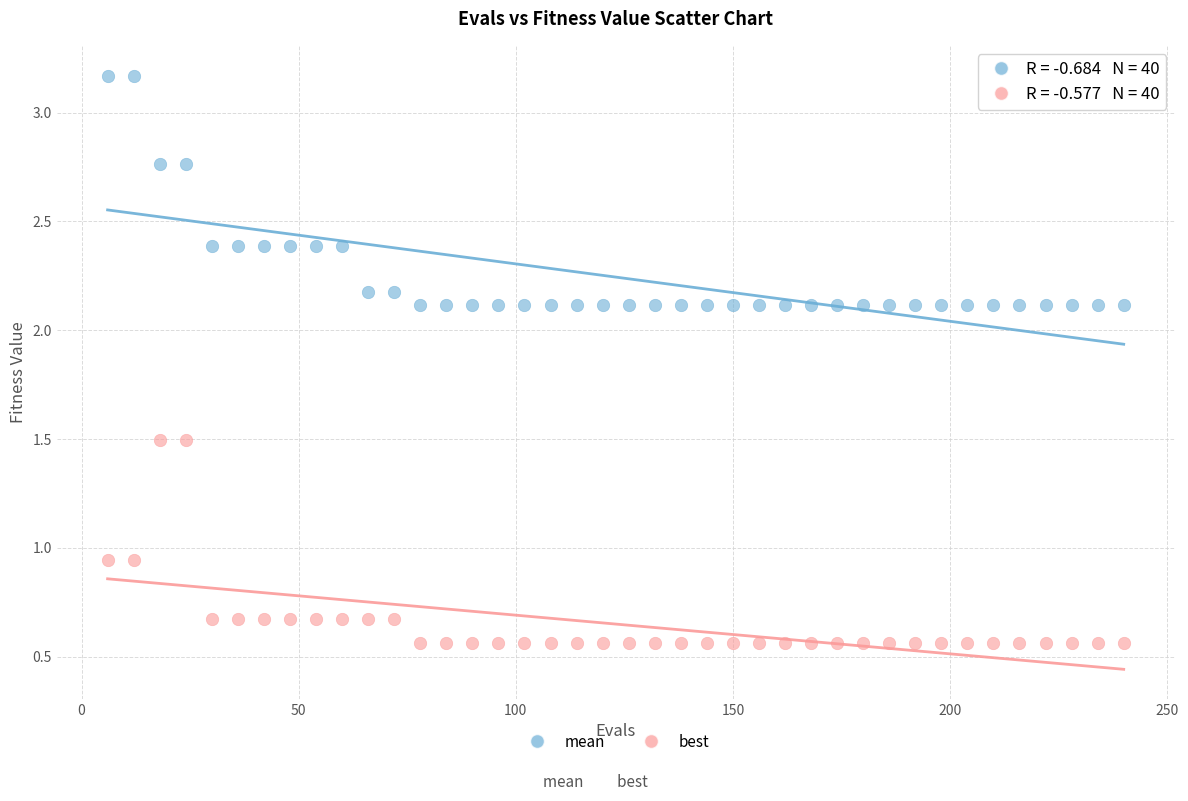

Which series contains the lowest Y value?

best